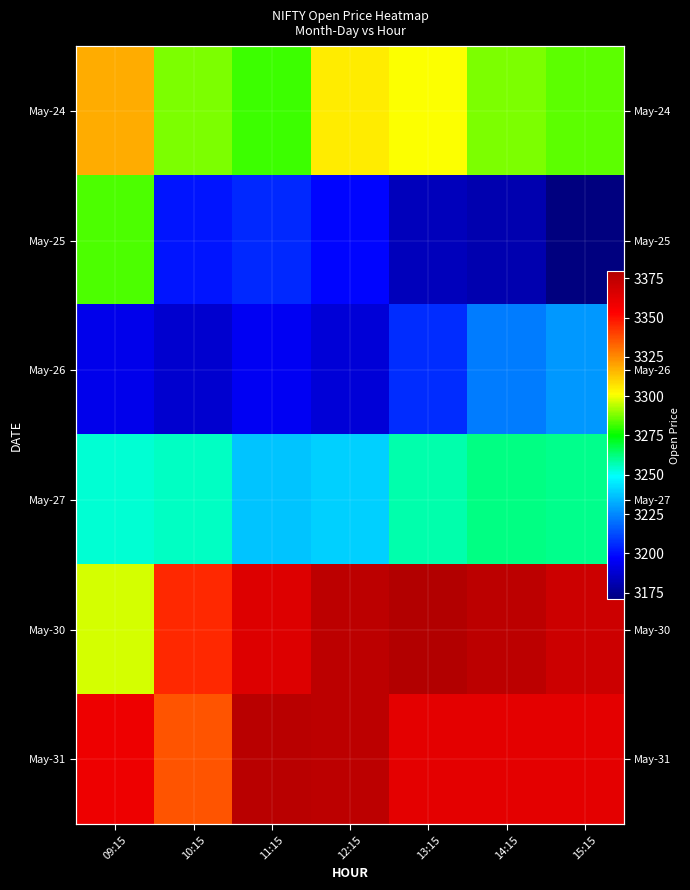

True or false: May-31 has a value of 3361.9 at 14:15.

True